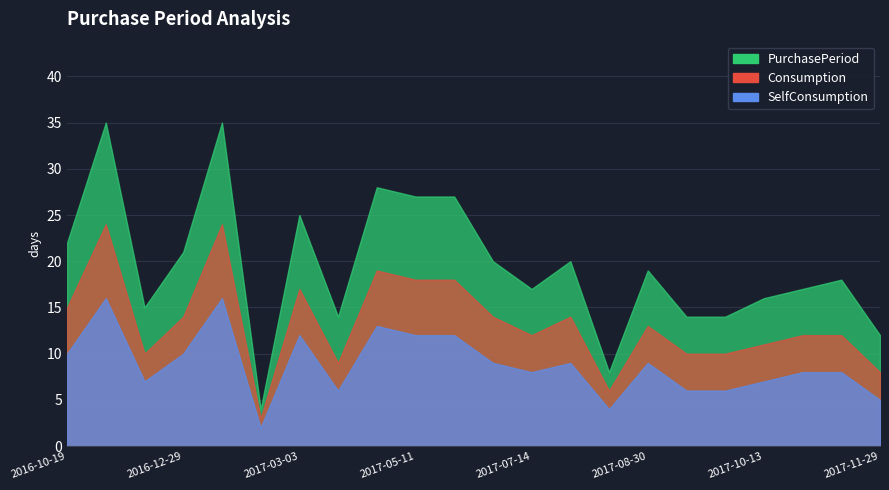

What is the label of the 22nd point from the right?

2016-10-19